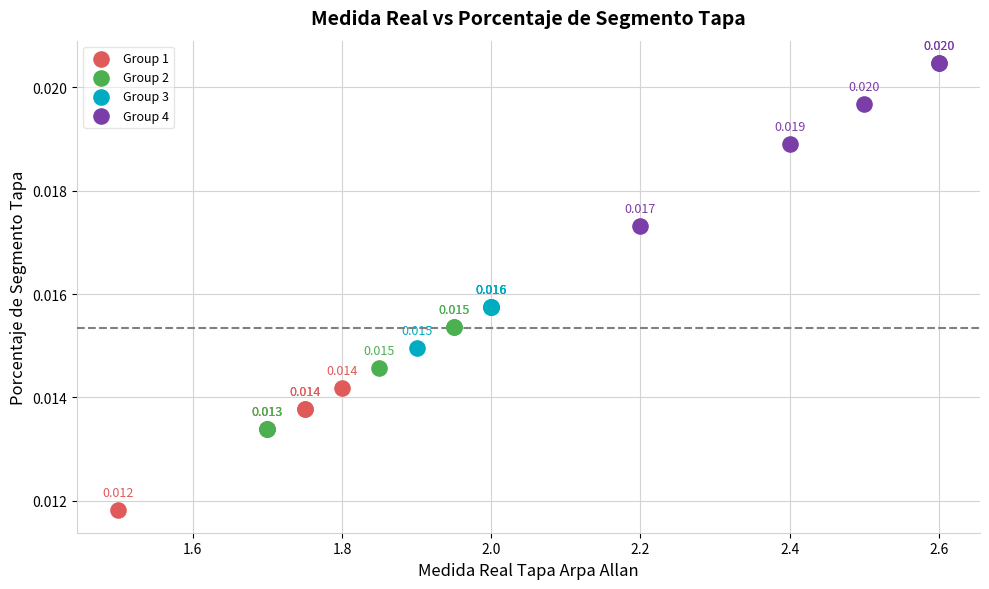

Which series reaches the maximum Y coordinate?

Group 4